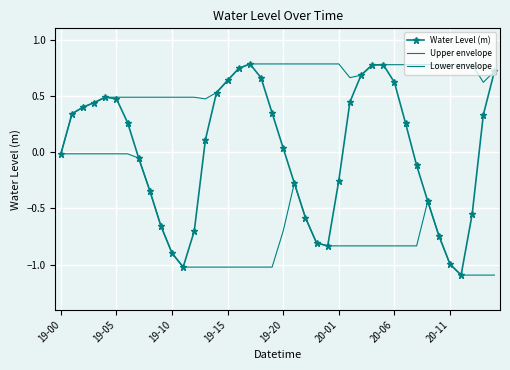

Which series has the largest total across all categories?

Upper envelope